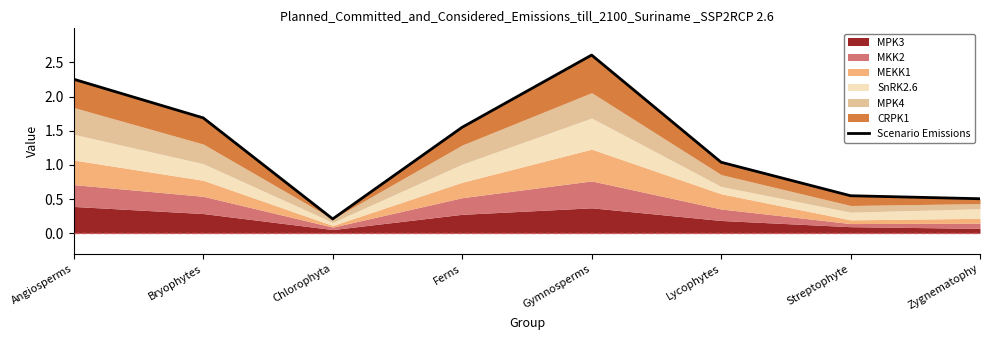

What is the change in value from Chlorophyta to Zygnematophy?

+0.3